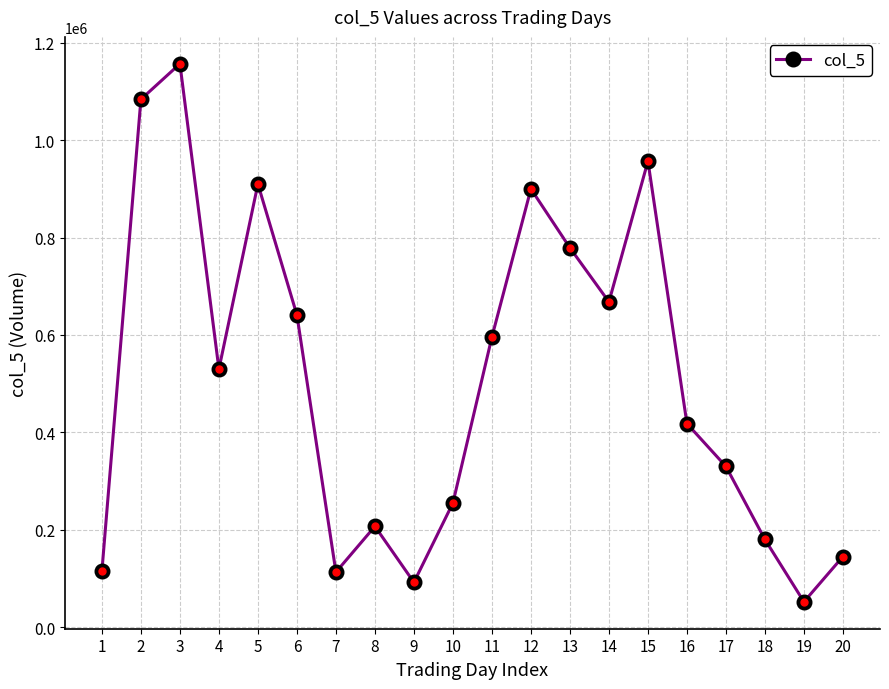

At which label is the value closest to 604500?

11